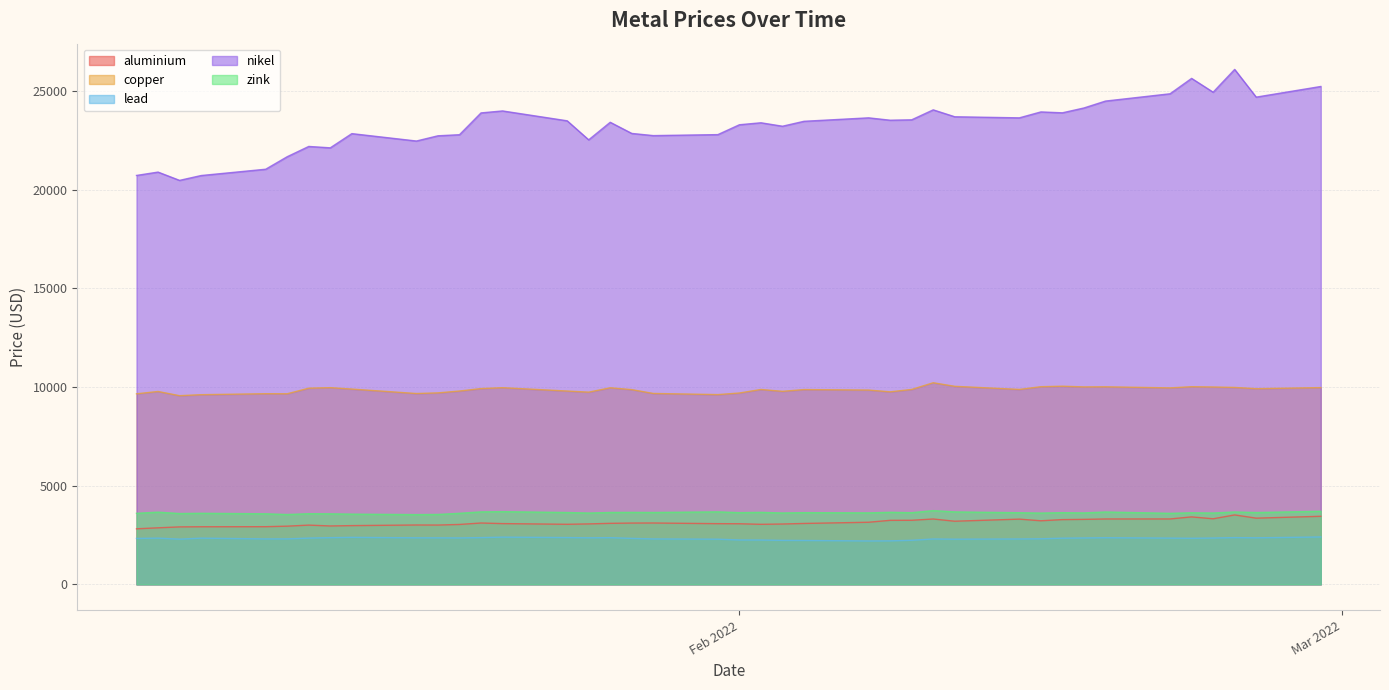

What is the label of the 36th point from the left?

2022-02-22